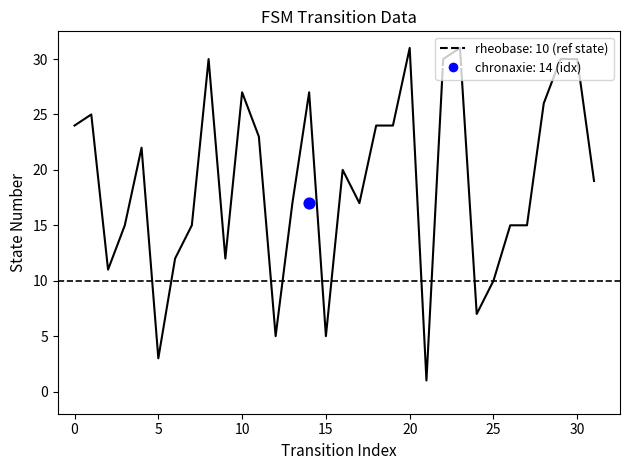

Which has a higher value, 3 or 13?

13